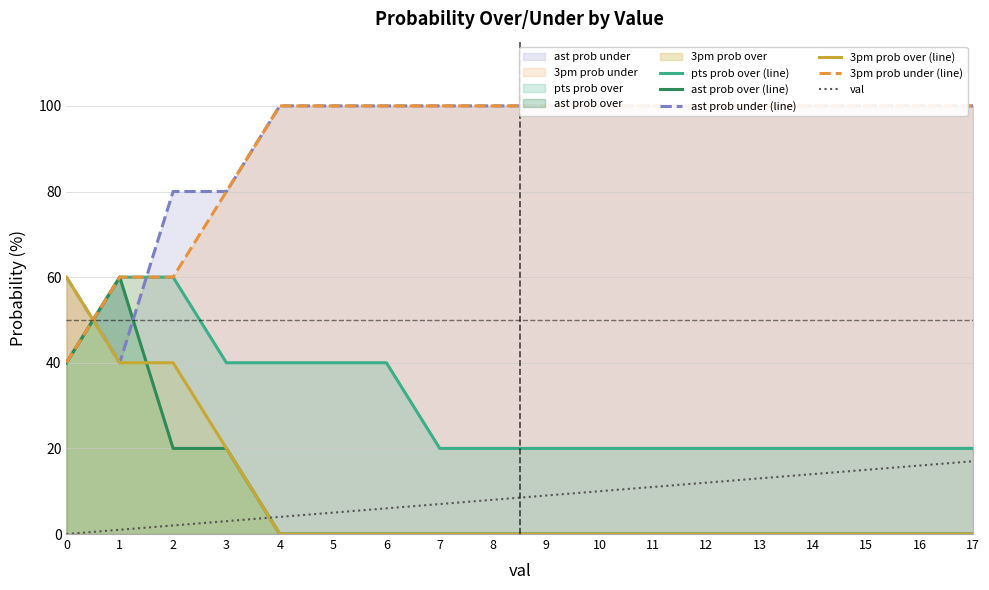

Rank the series at 6 from highest to lowest value.

ast prob under (line), 3pm prob under (line), pts prob over (line), val, ast prob over (line), 3pm prob over (line)